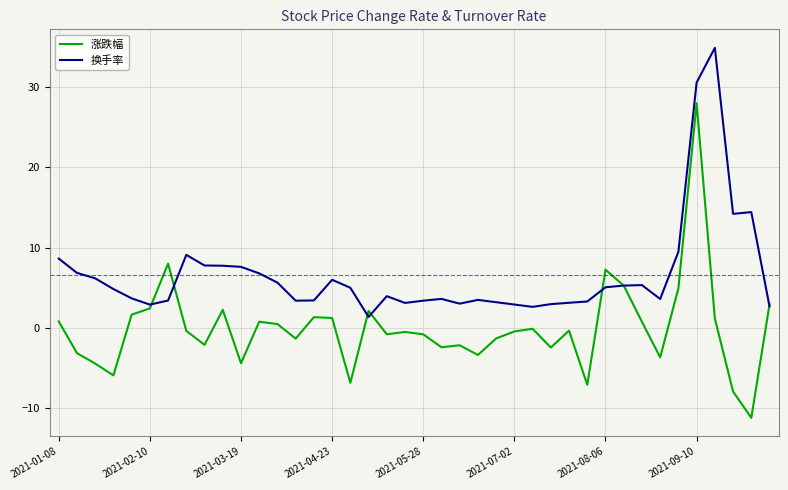

Which series has the widest spread of values?

涨跌幅